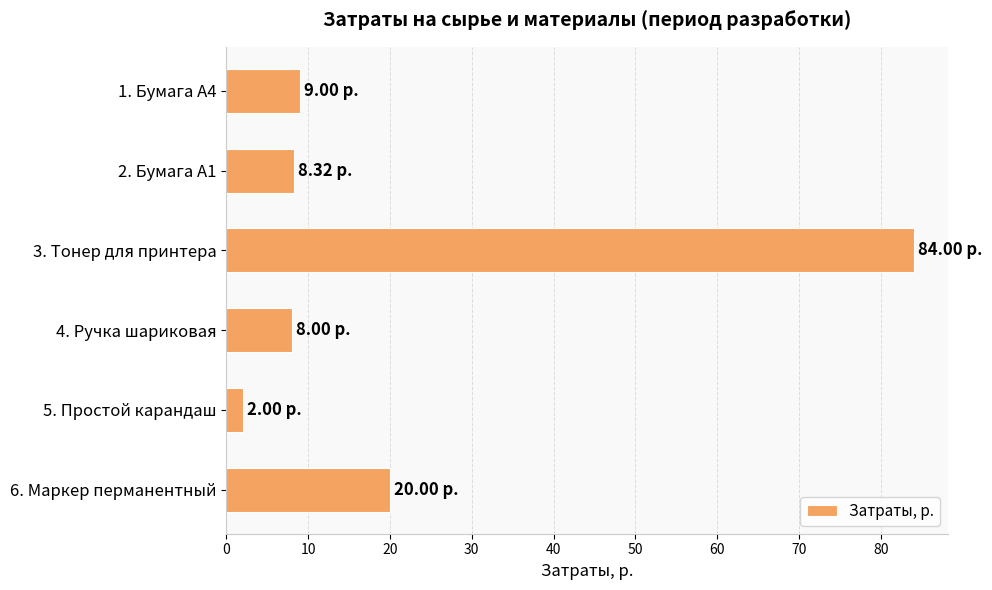

What is the sum of all values?

131.3